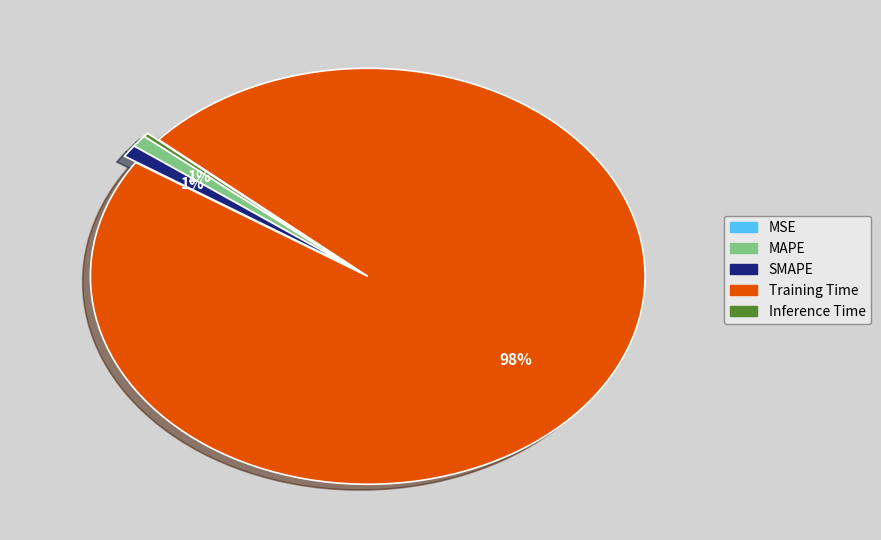

Is the sum of SMAPE and Inference Time greater than half?

No